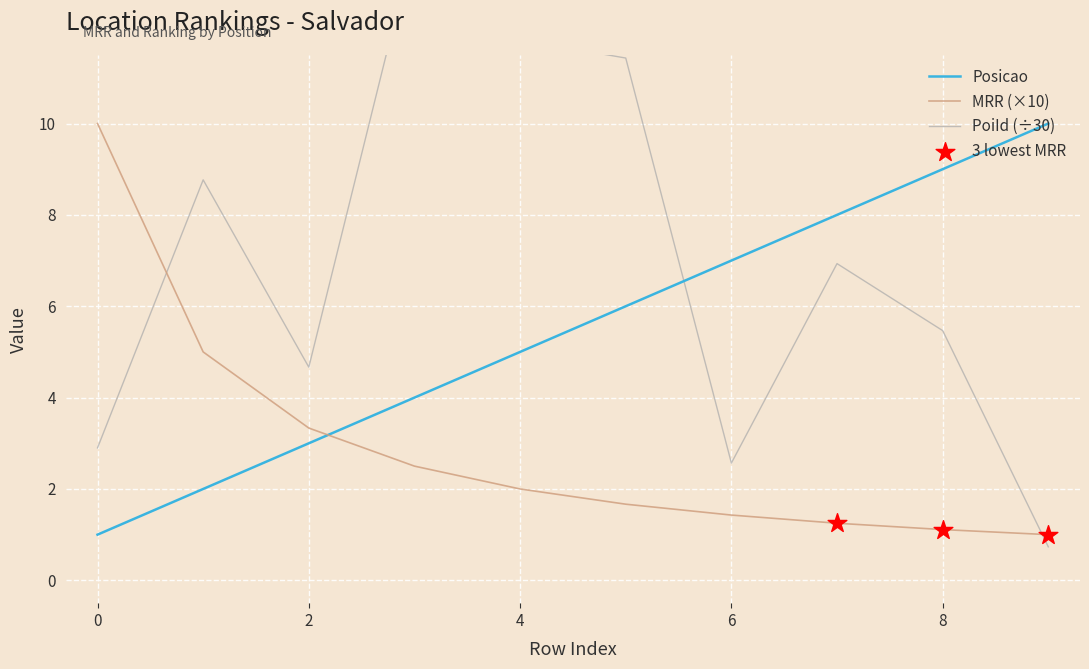

Which series has the largest total across all categories?

PoiId